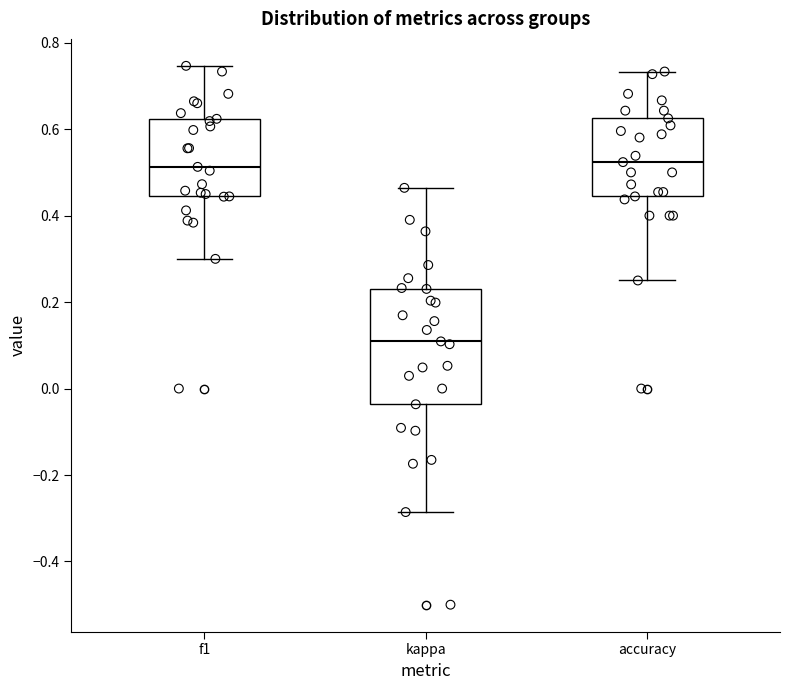

Reading left to right, transcribe this box plot: for each box, give where its median line is, the range the box spans, and where its two whiskers end, as read against the y-axis. The values are not printed on the chart, so give them approximately, as read against the axis.

f1: median 0.52, box 0.44 to 0.62, whiskers 0.30 to 0.74
kappa: median 0.10, box -0.04 to 0.24, whiskers -0.28 to 0.46
accuracy: median 0.52, box 0.44 to 0.62, whiskers 0.26 to 0.74